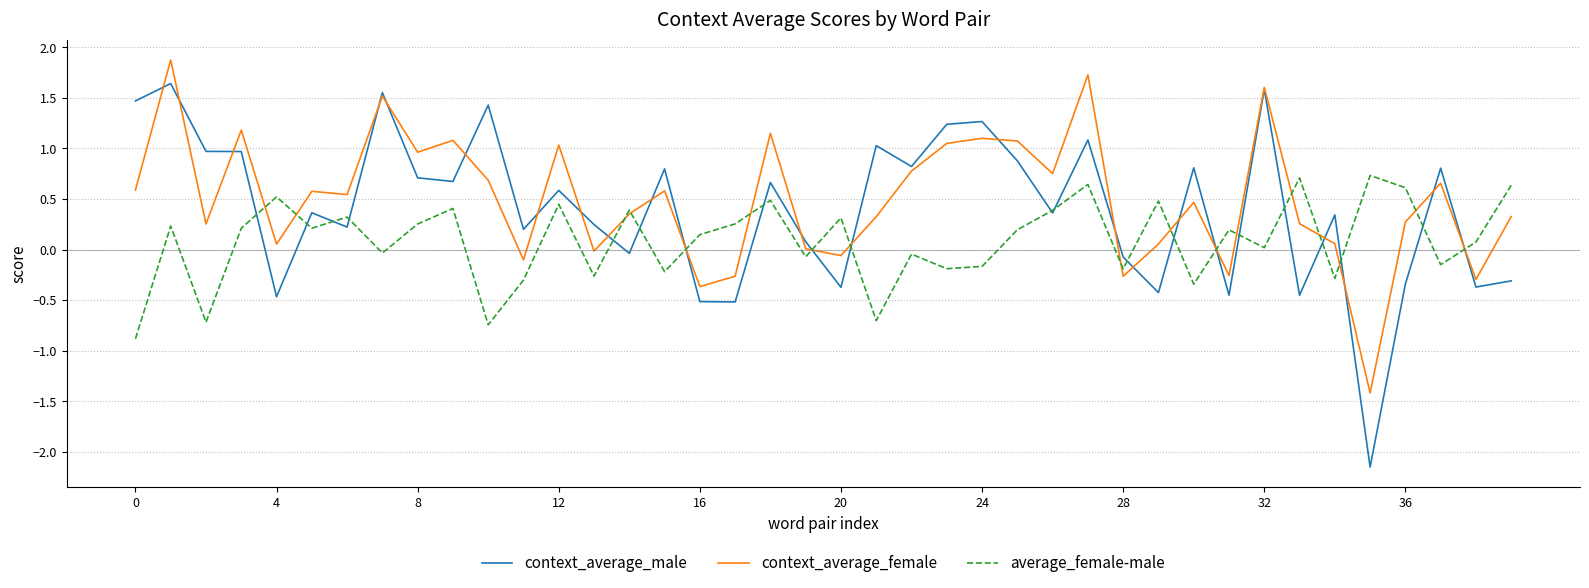

What is the greatest value displayed?

1.9